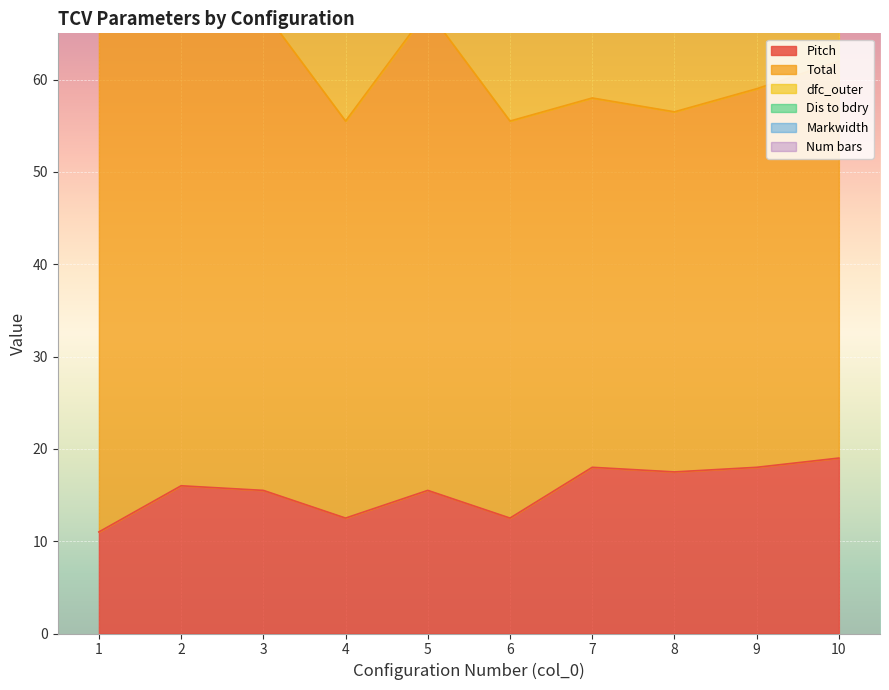

True or false: Markwidth has a value of 4.0 at 7.

True